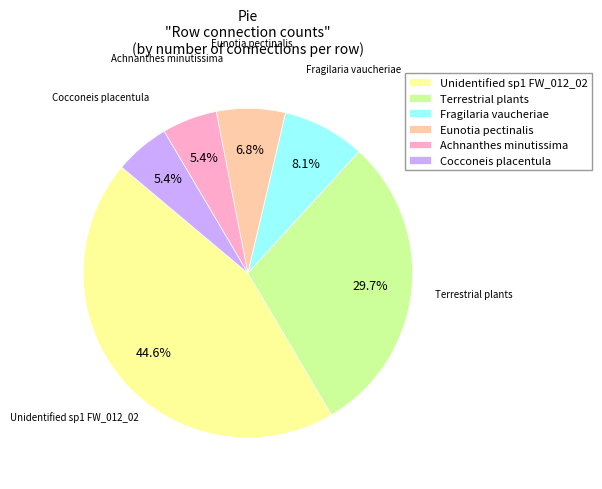

Does Unidentified sp1 FW_012_02 represent more than half of the total?

No